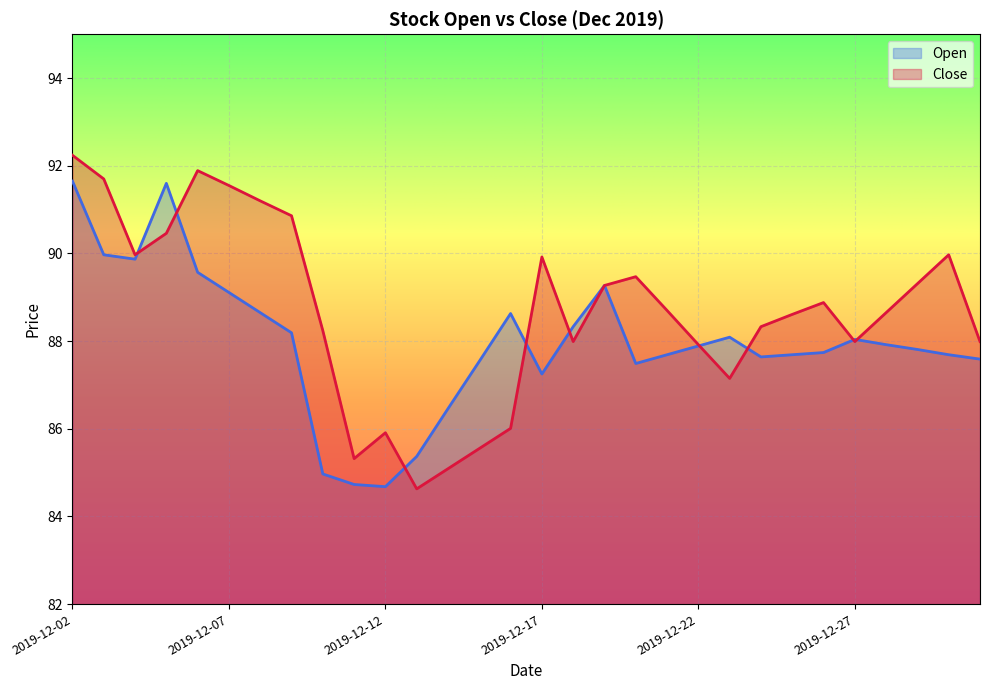

How many intersections are there between Open and Close?

9